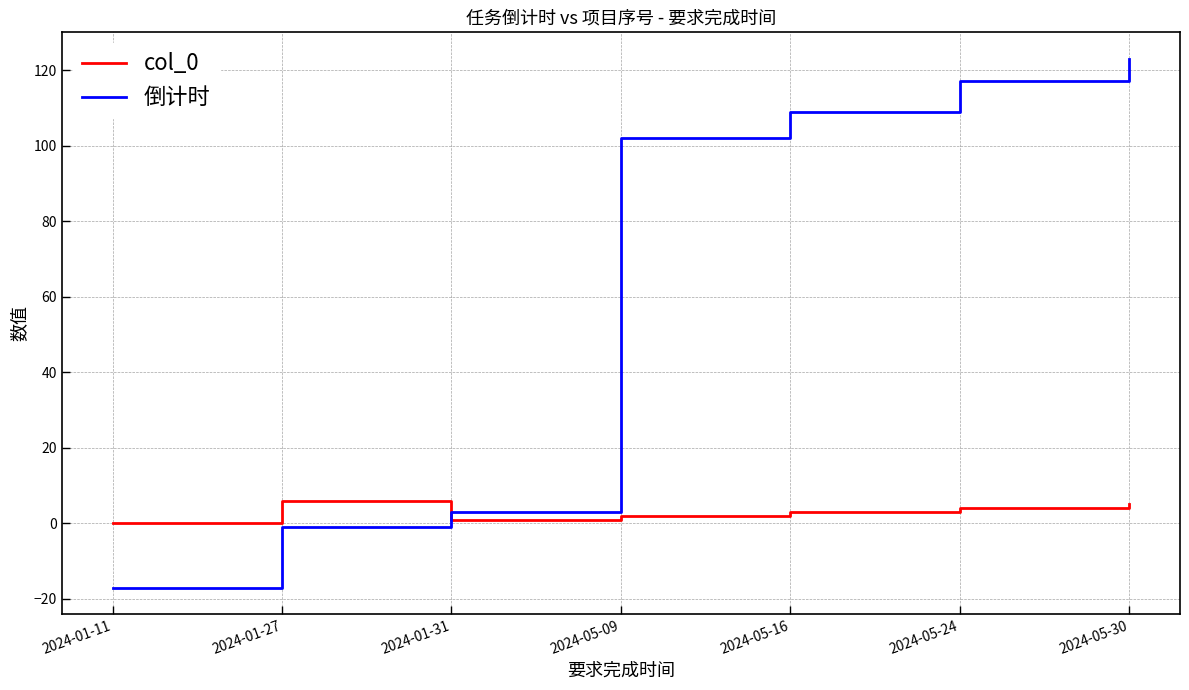

Which series has the widest spread of values?

倒计时